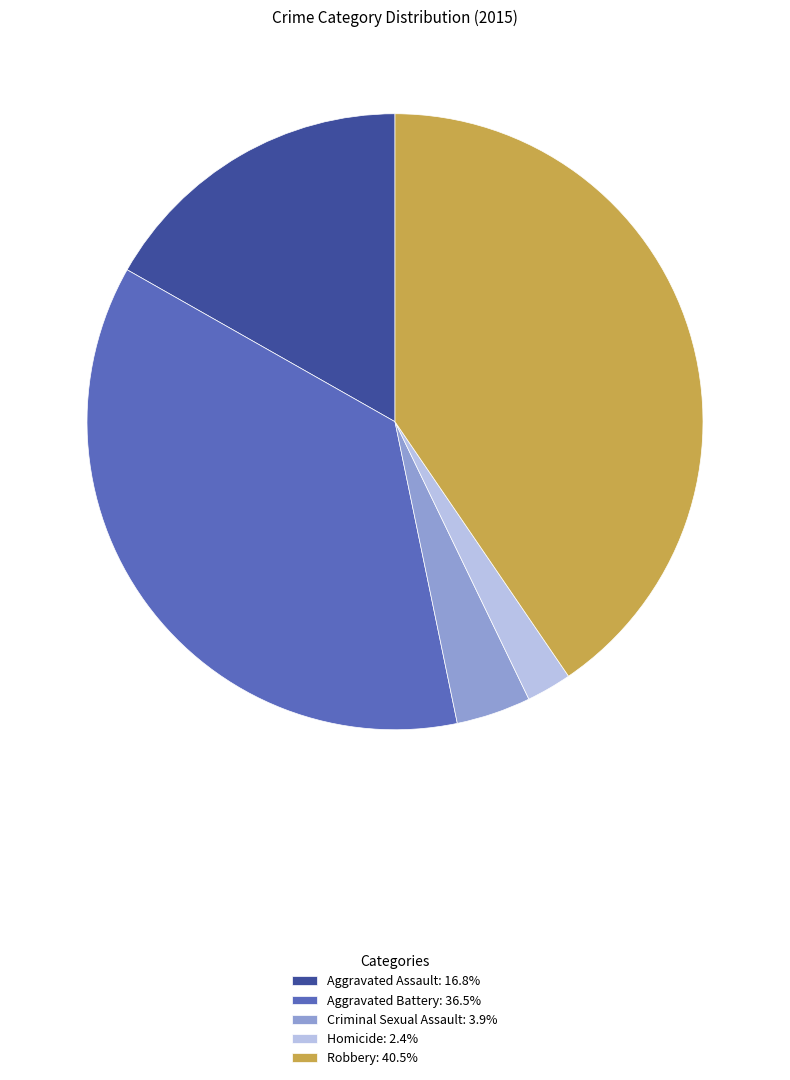

True or false: Aggravated Assault accounts for 17% of the total.

True